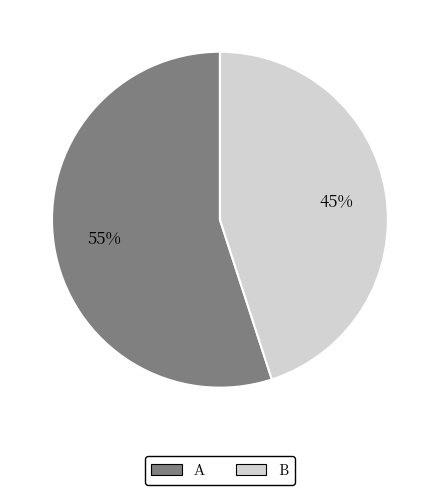

To the nearest percent, what is the average slice percentage?

50%